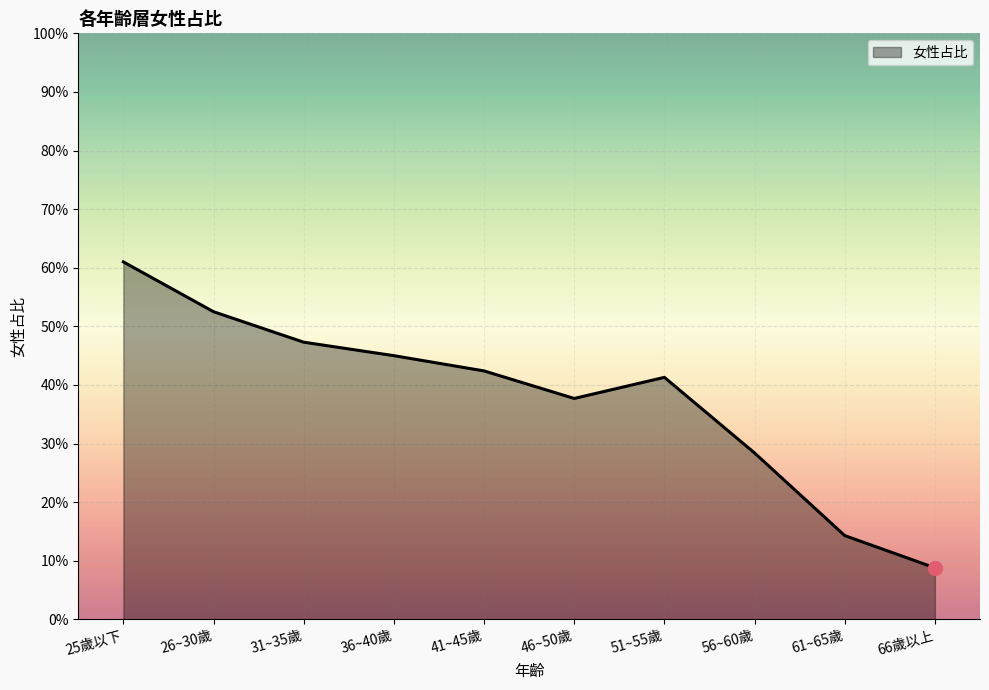

Is it true that the value at 46~50歲 is 0.2?

False